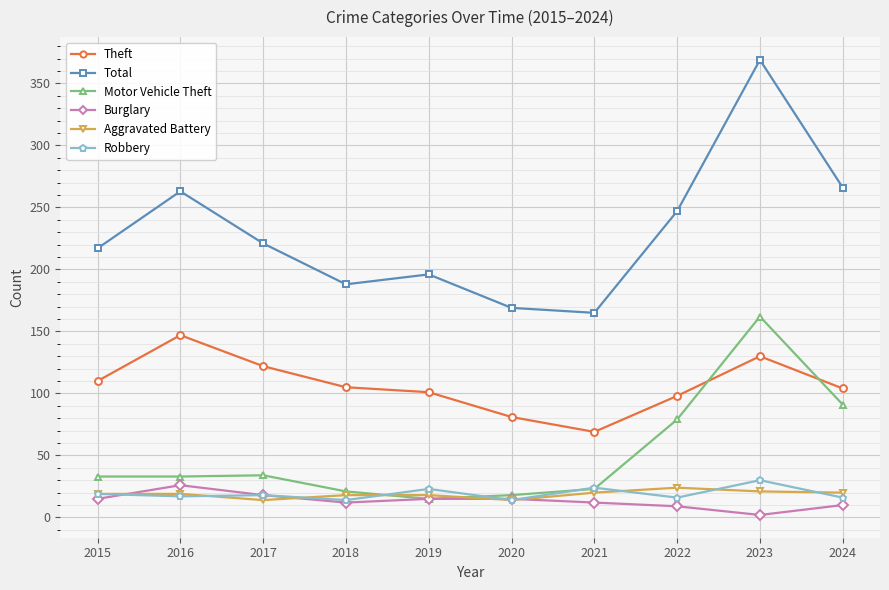

True or false: Motor Vehicle Theft has more than 0 interior local peaks.

True